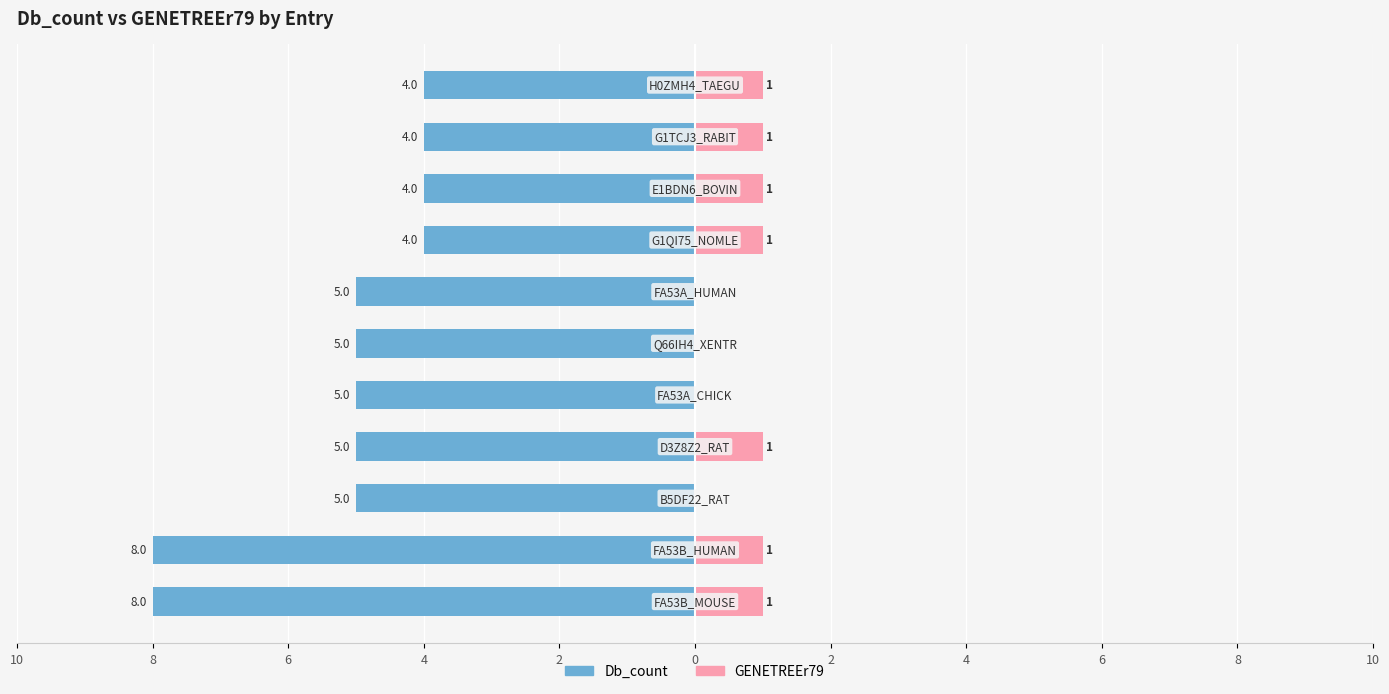

Is it true that Db_count equals -7 at 2?

False